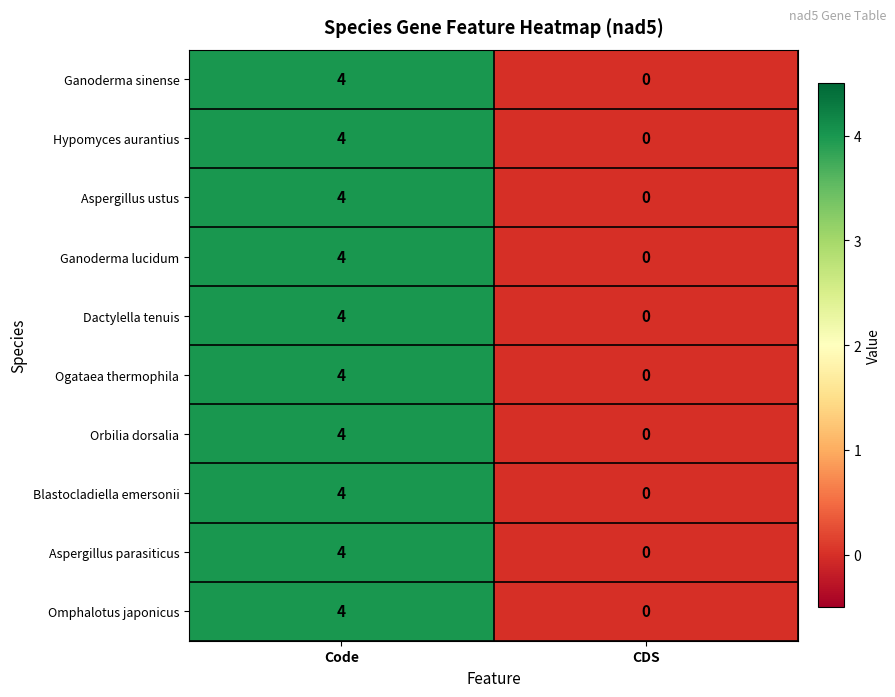

At which category does the chart reach its minimum across all series?

CDS